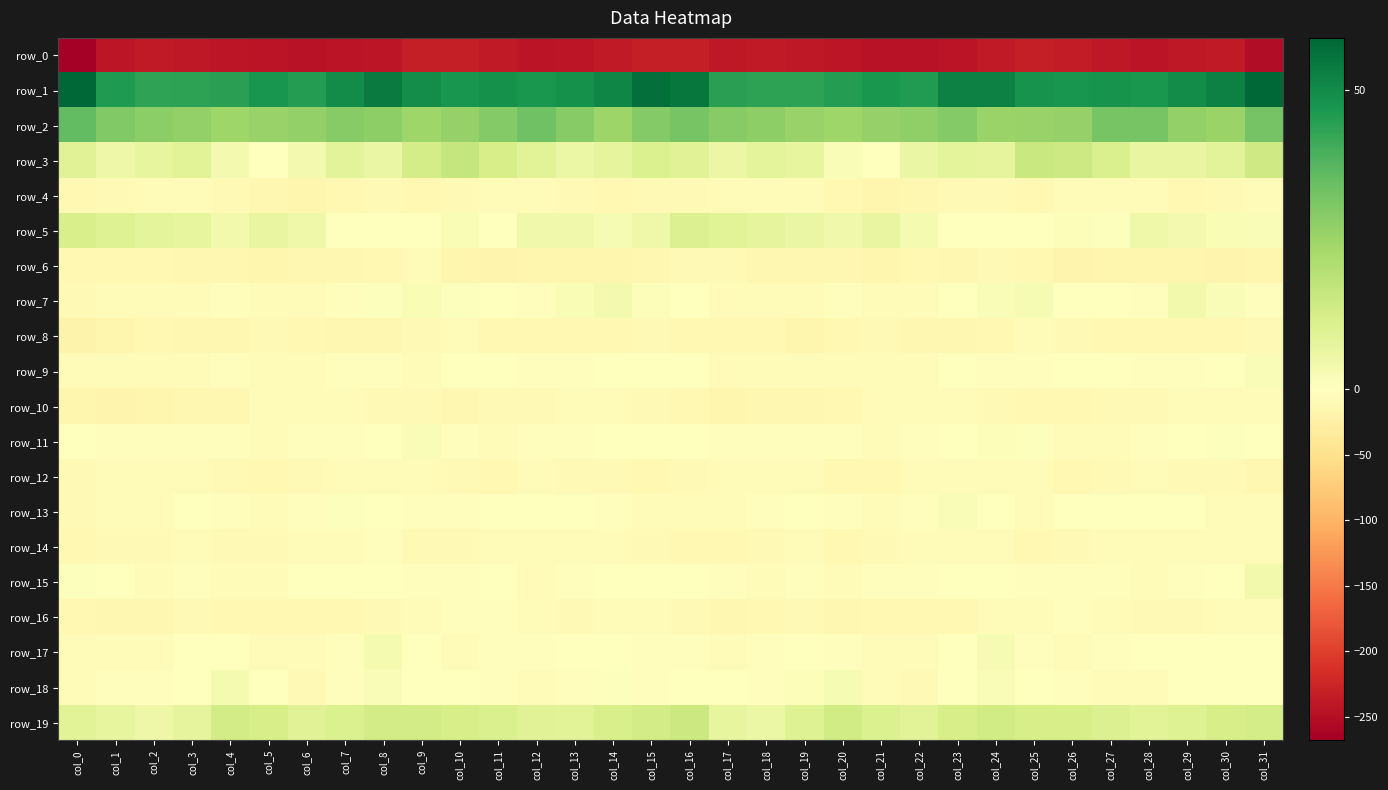

Reading right to left, transcribe all the data shown in this chart.

row_0: -251.9	-236.4	-240.3	-244.3	-240.1	-234.8	-233.8	-237.6	-244.3	-245.5	-244.9	-242.1	-239.3	-237.4	-239.1	-233.1	-232.3	-237.2	-242.4	-243.6	-237.8	-234.1	-234.2	-240.9	-244.6	-246.0	-243.7	-241.1	-238.5	-237.6	-241.2	-267.7
row_1: 58.4	52.4	49.7	47.3	48.1	47.8	48.0	52.5	52.6	45.8	47.1	45.1	43.9	43.7	44.1	54.8	56.8	51.3	48.4	47.3	48.2	47.5	49.4	53.8	49.8	45.3	47.4	44.2	43.9	43.4	46.1	58.8
row_2: 32.5	25.7	26.9	32.1	32.0	26.4	25.9	25.5	29.6	27.2	26.4	24.4	26.1	28.0	29.3	31.8	29.5	24.8	29.0	33.2	29.8	26.4	24.8	27.7	29.1	26.7	25.9	24.6	27.0	28.3	30.3	35.8
row_3: 14.1	8.7	6.6	6.9	11.3	14.6	15.3	7.4	7.9	6.0	0.4	1.7	7.3	8.3	5.7	9.5	11.0	7.8	5.9	8.9	12.2	16.3	12.7	6.0	8.5	3.6	0.4	3.3	9.0	7.1	5.3	9.4
row_4: -7.8	-10.1	-11.1	-7.7	-6.7	-7.7	-11.3	-10.0	-10.3	-14.5	-14.9	-12.1	-7.5	-6.8	-6.9	-9.4	-9.1	-11.1	-10.3	-6.3	-7.3	-8.6	-11.6	-9.3	-12.1	-15.0	-14.3	-10.1	-7.2	-6.2	-9.0	-12.5
row_5: 1.8	2.1	3.5	4.9	0.6	1.4	0.2	-0.7	-0.8	3.1	6.5	4.5	6.1	7.7	9.0	10.3	4.7	2.4	4.1	4.4	-0.3	1.9	-0.6	-0.9	0.2	4.9	6.4	4.0	7.2	7.9	9.8	11.9
row_6: -16.3	-17.4	-15.5	-16.3	-15.8	-17.5	-10.5	-9.1	-13.7	-11.9	-16.0	-14.0	-13.7	-12.7	-9.8	-9.1	-13.8	-16.5	-15.8	-15.4	-17.0	-15.8	-8.3	-11.5	-13.0	-13.0	-15.6	-13.6	-14.2	-10.9	-11.4	-11.0
row_7: -2.7	1.5	3.8	-2.2	-2.0	-0.4	2.3	1.4	-1.4	-4.9	-5.3	-3.4	-4.4	-5.4	-4.4	-1.9	1.4	3.5	1.9	-3.0	-1.3	0.6	2.1	0.8	-3.2	-5.2	-4.3	-3.7	-5.0	-4.6	-7.2	-8.8
row_8: -10.1	-11.2	-12.1	-11.7	-12.1	-10.0	-7.1	-11.5	-14.4	-12.9	-10.1	-12.1	-14.7	-12.0	-12.2	-11.3	-9.1	-11.6	-11.8	-11.9	-12.0	-7.8	-8.8	-12.8	-14.6	-11.7	-10.0	-13.7	-13.9	-11.8	-14.9	-19.8
row_9: 1.5	-0.8	-2.9	-3.8	-0.7	-1.6	-3.6	-3.6	-1.8	-5.4	-7.9	-4.3	-4.4	-4.7	-6.2	-2.0	-0.3	-1.3	-3.8	-2.5	-1.0	-1.8	-4.4	-2.6	-2.6	-7.2	-6.5	-3.9	-4.4	-5.6	-7.8	-7.7
row_10: -7.8	-8.2	-7.2	-8.5	-9.2	-12.5	-11.3	-9.6	-8.1	-6.4	-7.3	-11.2	-14.2	-13.9	-16.0	-10.8	-8.4	-7.7	-7.6	-8.4	-10.4	-12.6	-10.4	-9.4	-6.9	-6.6	-8.1	-13.1	-13.9	-14.8	-17.5	-15.5
row_11: -1.5	0.7	-1.5	-3.5	-5.4	-6.0	0.7	1.1	-1.7	-3.4	-4.7	-3.8	-2.4	-3.1	-3.0	-1.5	0.1	0.3	-2.6	-3.5	-6.5	-3.7	1.6	0.0	-2.2	-4.1	-4.4	-2.7	-2.7	-3.4	-3.3	-1.7
row_12: -13.1	-9.8	-9.3	-8.2	-8.8	-10.9	-7.1	-6.1	-7.4	-7.7	-11.3	-11.2	-6.9	-6.4	-5.9	-10.3	-11.4	-9.5	-9.3	-7.2	-10.5	-9.6	-6.6	-6.2	-7.7	-8.6	-12.5	-8.7	-7.0	-5.9	-7.1	-9.3
row_13: -7.2	-4.4	-1.7	-1.3	-0.4	-2.0	-4.6	-1.1	1.5	-2.4	-4.7	-3.6	-1.2	-3.8	-6.7	-7.9	-6.8	-3.1	-1.7	-0.8	-0.7	-3.2	-3.8	0.2	0.7	-3.9	-4.3	-2.6	-1.9	-4.9	-7.8	-9.3
row_14: -5.8	-7.3	-6.6	-6.8	-5.0	-9.1	-10.5	-4.6	-4.7	-6.7	-8.6	-11.1	-7.1	-9.0	-10.5	-10.7	-9.9	-6.9	-6.8	-6.0	-6.1	-10.4	-8.6	-3.6	-5.9	-6.7	-10.1	-9.8	-6.9	-10.1	-10.2	-11.0
row_15: 3.8	-0.8	-2.2	-4.2	-2.5	-2.4	-3.5	-2.0	-1.6	-2.5	-2.7	-6.7	-2.5	-4.7	-2.8	-0.7	-1.4	-1.4	-2.9	-4.3	-1.6	-3.3	-2.6	-1.9	-2.0	-2.0	-4.5	-5.4	-2.6	-4.9	-1.2	0.5
row_16: -4.2	-6.2	-8.5	-10.0	-4.8	-3.6	-4.9	-8.1	-11.5	-11.5	-11.4	-12.6	-9.2	-11.5	-13.9	-9.6	-6.6	-6.6	-10.0	-8.2	-3.7	-4.0	-5.8	-9.8	-11.6	-11.1	-12.4	-11.0	-9.5	-12.9	-14.1	-11.7
row_17: -1.9	-1.2	-0.4	-1.8	-3.2	-5.1	-3.7	2.3	-0.0	-5.5	-5.5	-2.7	-1.6	-2.8	-6.8	-3.3	-2.7	-0.8	-0.7	-2.5	-3.6	-5.6	-1.5	2.8	-2.2	-6.5	-4.3	-2.0	-1.5	-4.5	-7.2	-4.5
row_18: -2.1	-0.1	-1.0	-6.6	-5.2	-2.3	-1.2	1.8	-1.4	-8.4	-5.4	2.6	1.3	-2.8	-2.1	-0.7	-2.1	0.6	-3.2	-6.8	-3.9	-2.0	0.1	1.5	-3.8	-9.3	-1.6	3.1	-0.5	-3.0	-3.0	-5.5
row_19: 12.6	12.2	9.7	8.8	10.5	12.3	12.3	13.4	12.1	9.0	10.9	13.5	9.7	5.8	7.3	14.9	13.0	11.8	8.9	9.4	11.3	12.2	13.1	12.9	11.0	9.3	12.1	12.9	7.7	5.4	7.3	8.8